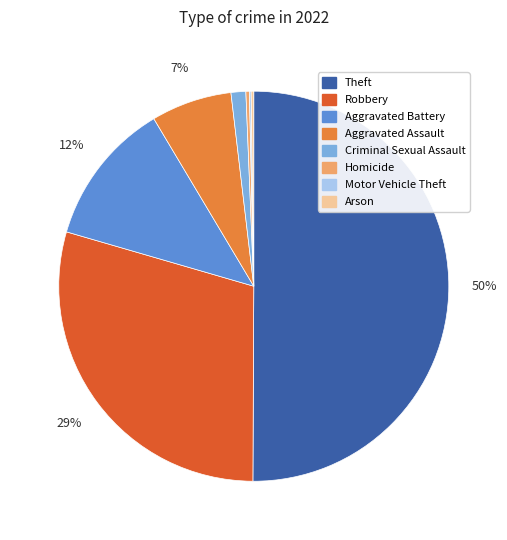

To the nearest percent, what is the average slice percentage?

12%